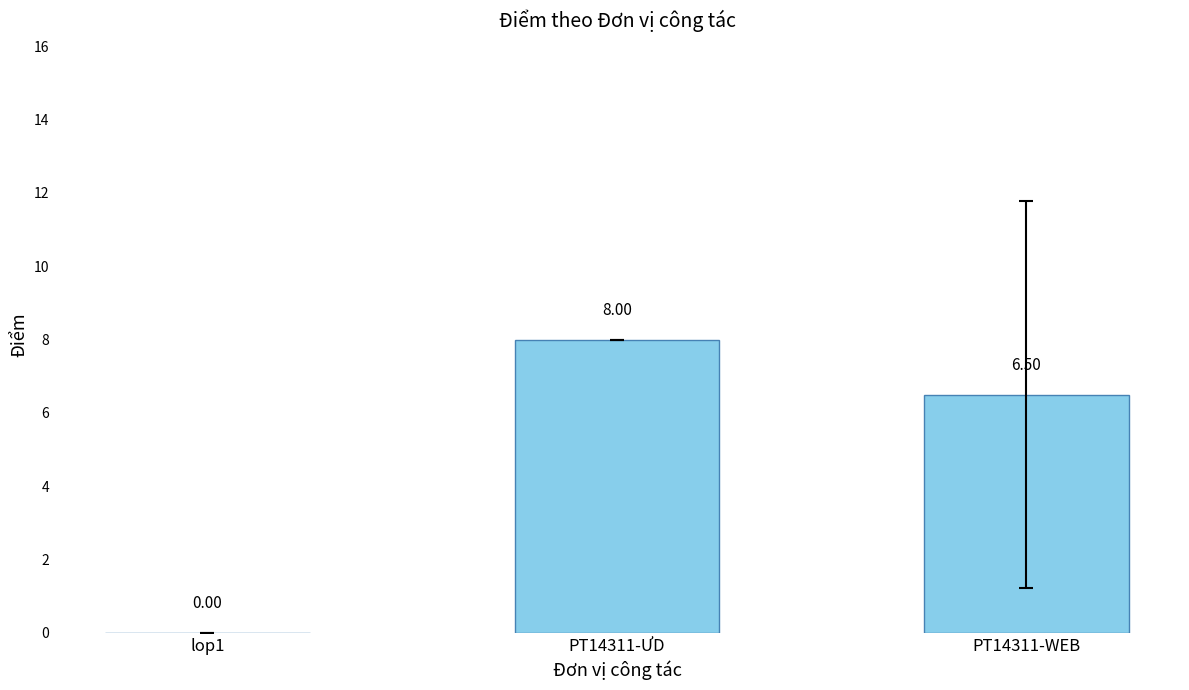

Where is the data nearest to the value 4?

PT14311-WEB